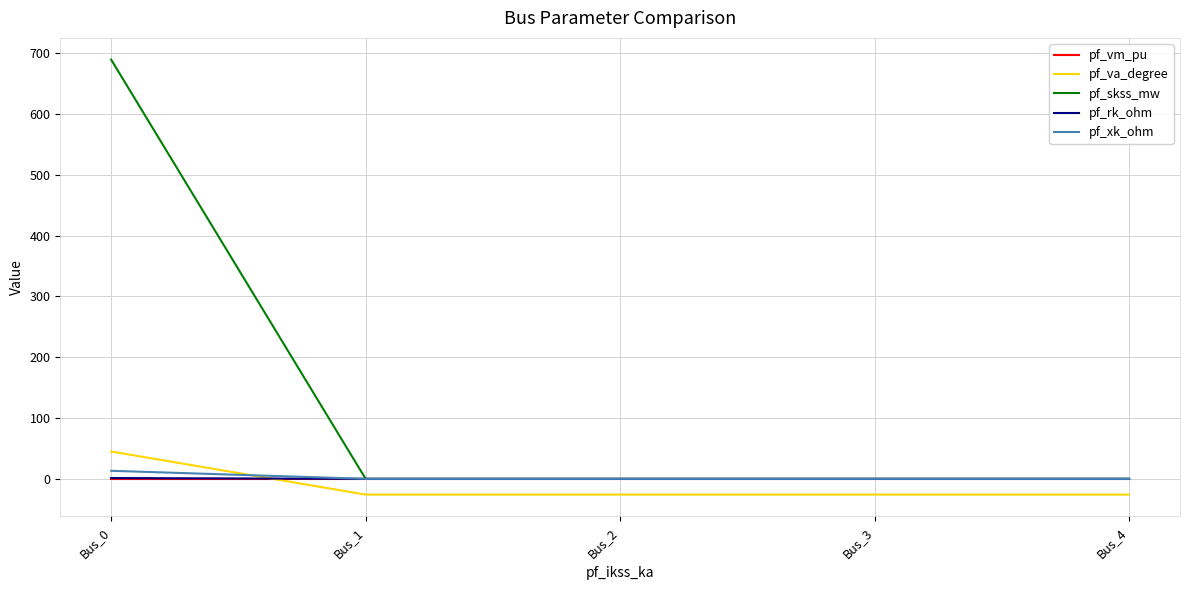

Which series has the widest spread of values?

pf_skss_mw